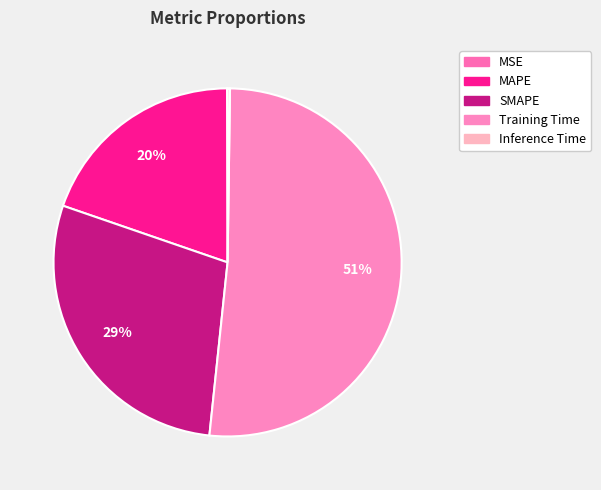

What is the smallest slice in the pie chart?

MSE